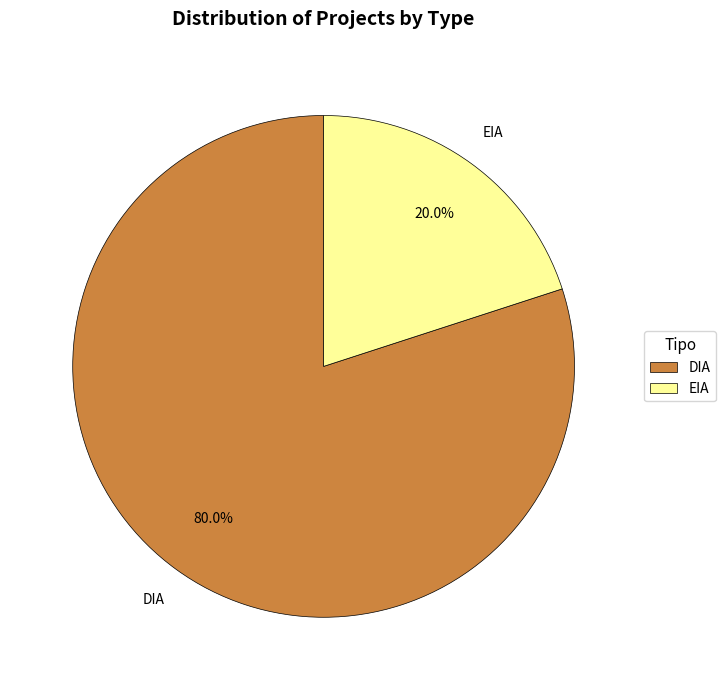

How many segments does this pie chart have?

2